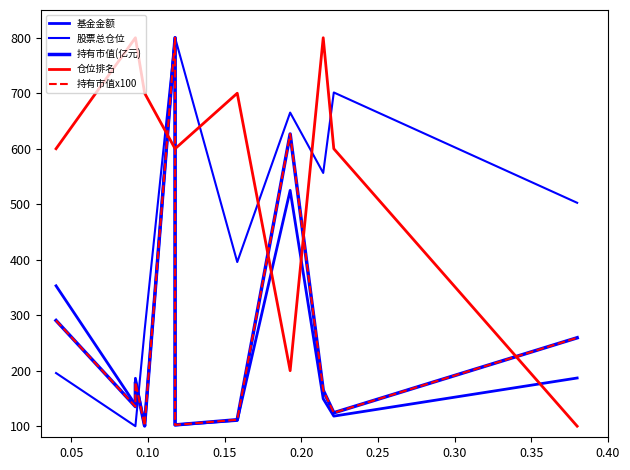

True or false: 持有市值(亿元) has more than 2 interior local peaks.

True